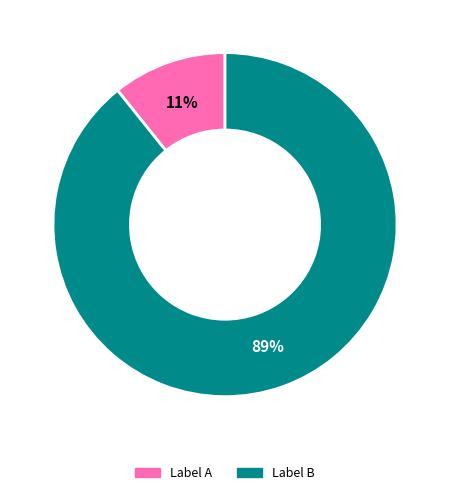

To the nearest percent, what portion does Label A represent?

11%